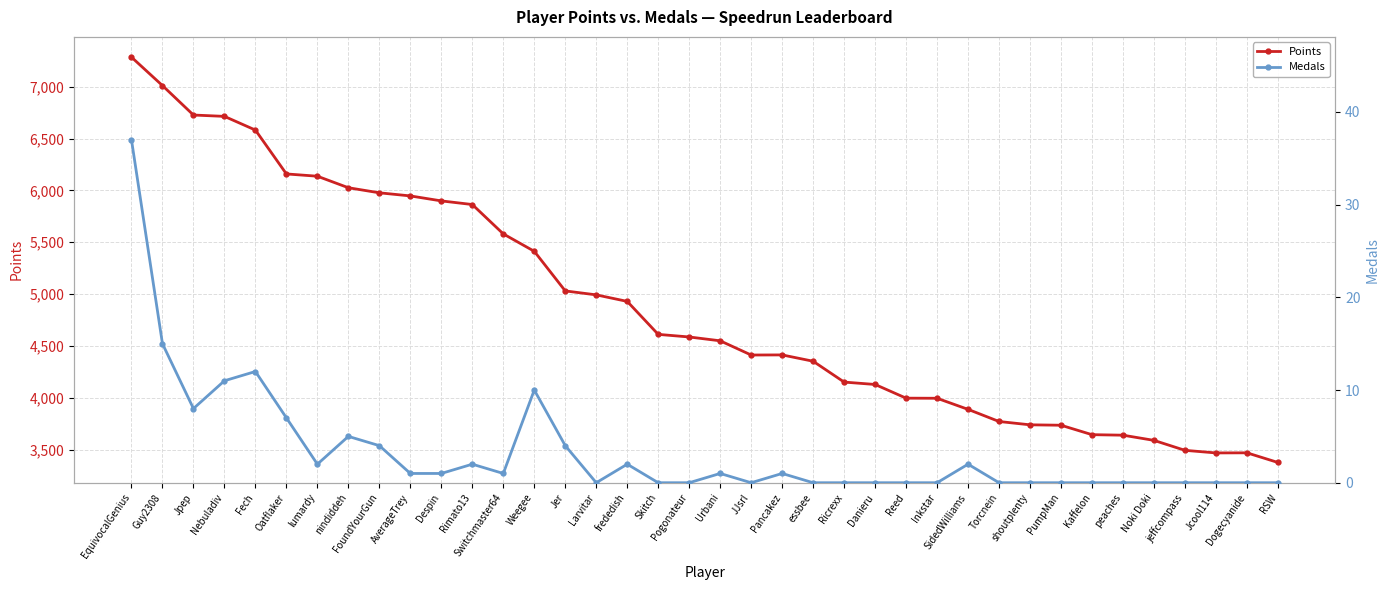

What is the difference between the second highest and minimum values in the Points series?

3634